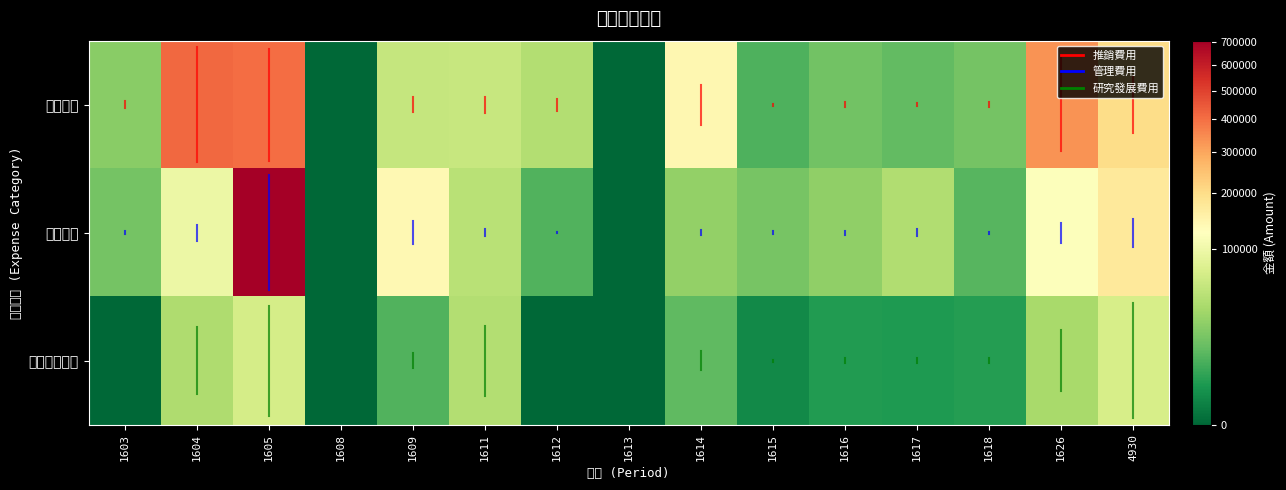

Which series has the largest total across all categories?

推銷費用